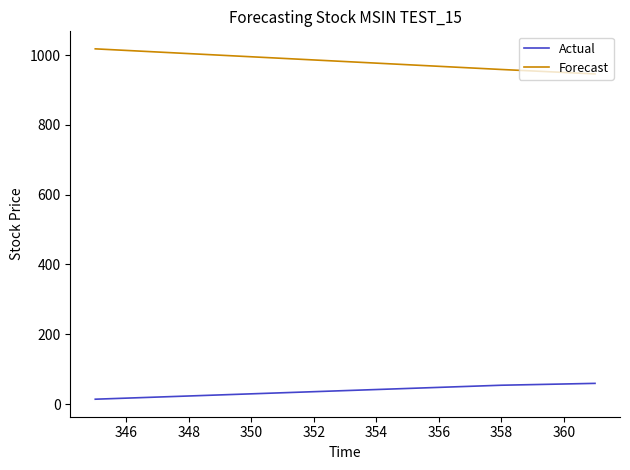

What are all the series names shown in the legend?

Actual, Forecast